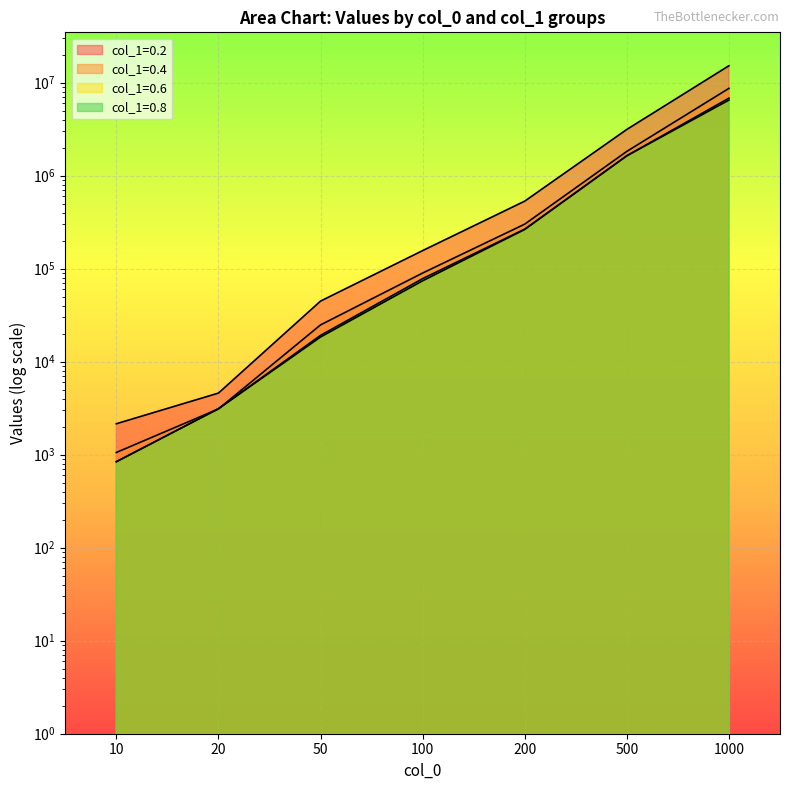

At which label does col_1=0.4 first exceed 89820?

200